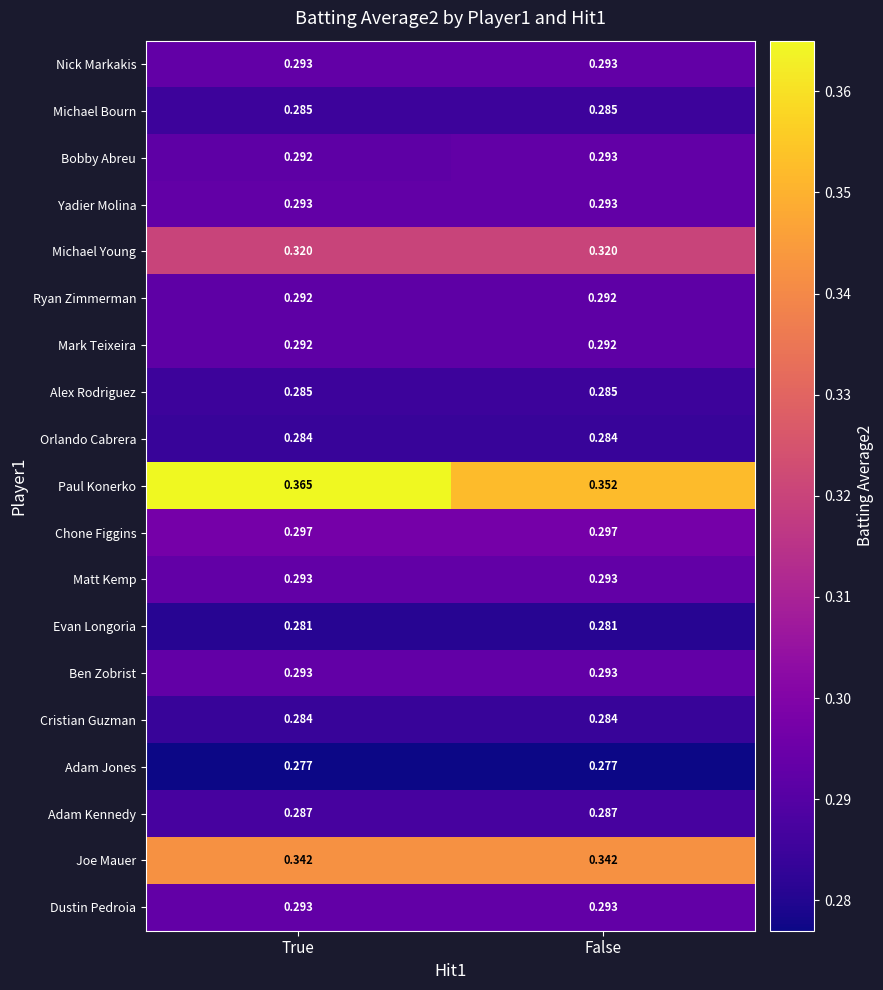

At which category is the sum across all series the highest?

True